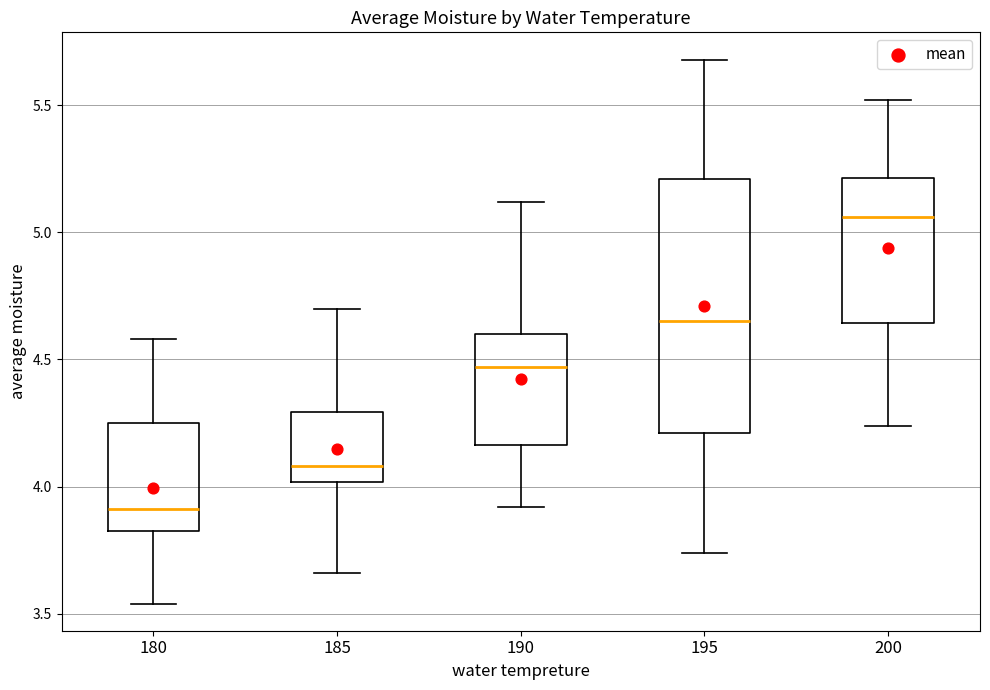

Where is the lower edge of the box at x = 200 on the y-axis? The values are not printed on the chart, so give them approximately, as read against the axis.

4.65